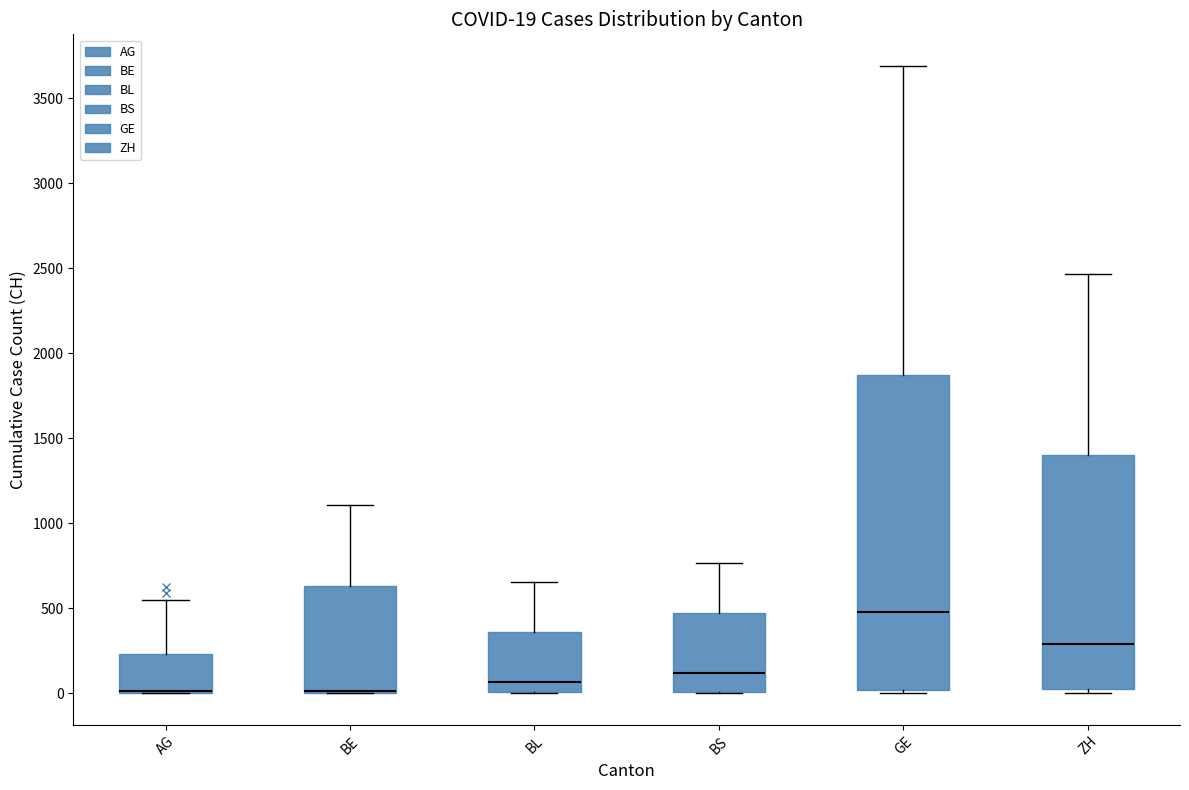

Which box is the tallest, from its lower edge to its upper edge?

GE